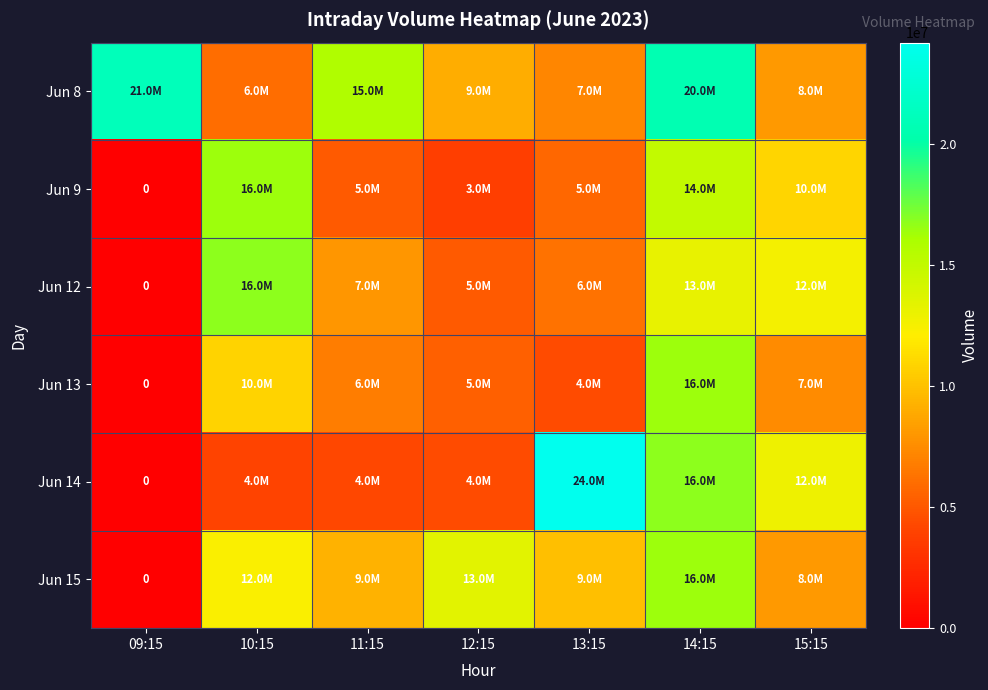

What is the highest value of the Jun 13 series?

16400824